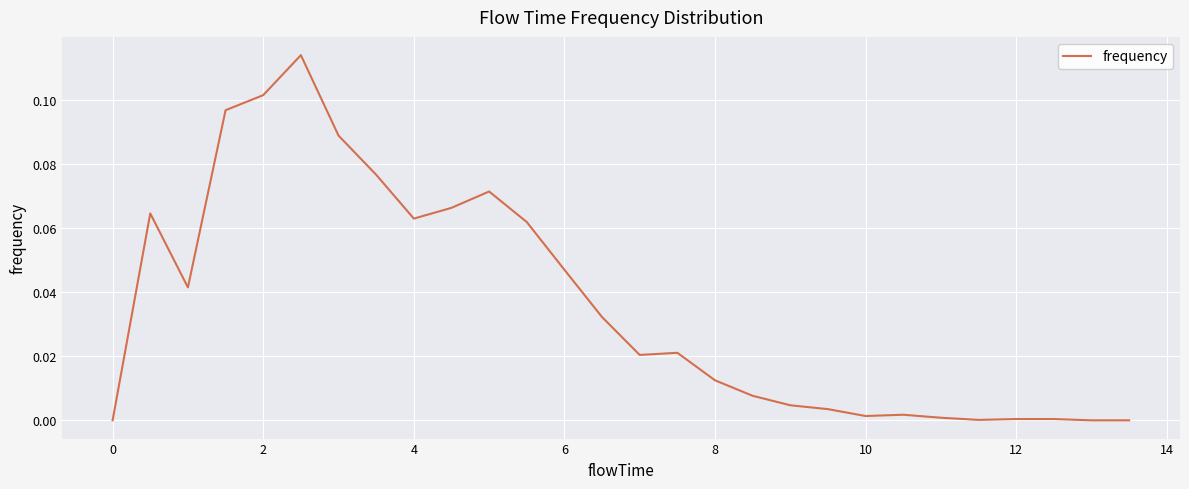

Does the chart have visible grid lines?

Yes